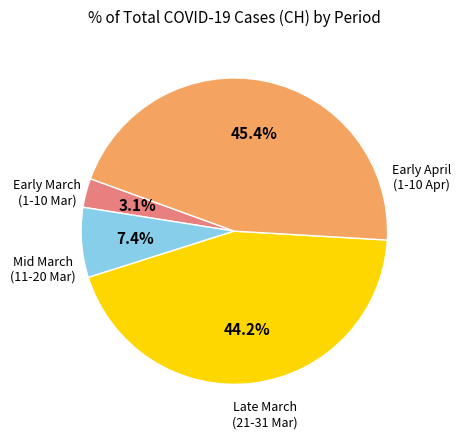

To the nearest percent, what is the average slice percentage?

25%